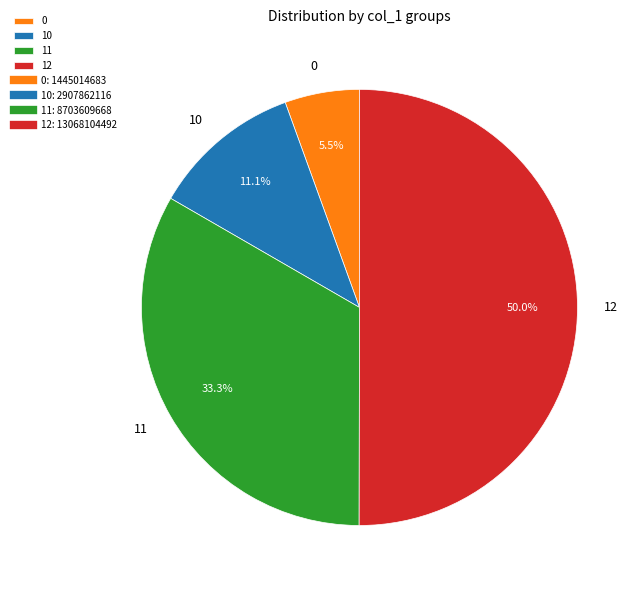

Count the number of slices in the pie.

4